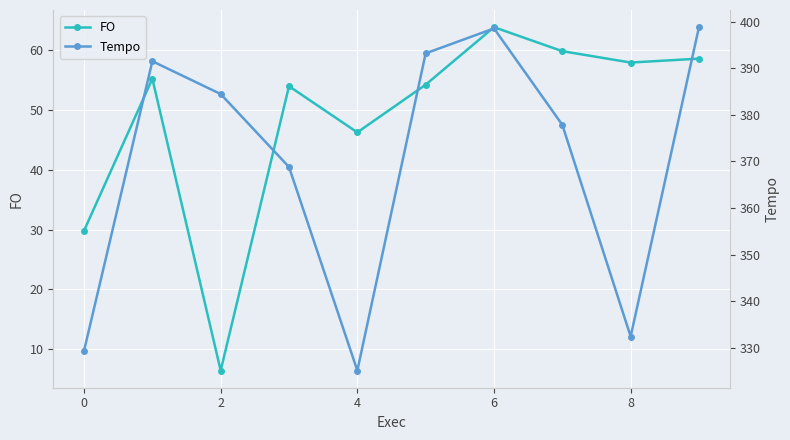

In FO, how many points are higher than both neighbors (excluding endpoints)?

3